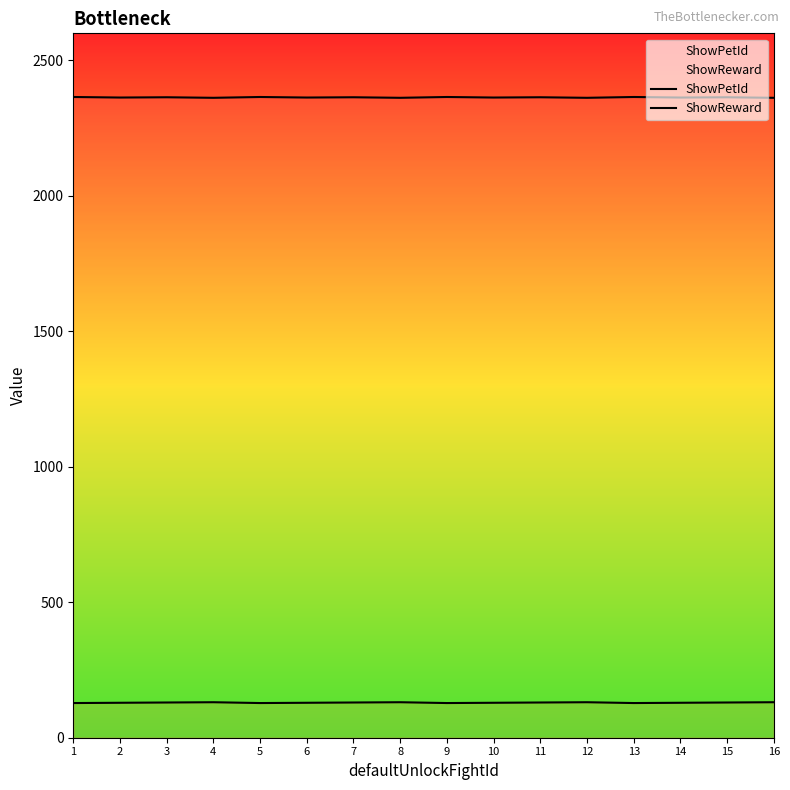

The value of ShowReward at 7 is 204. True or false?

False